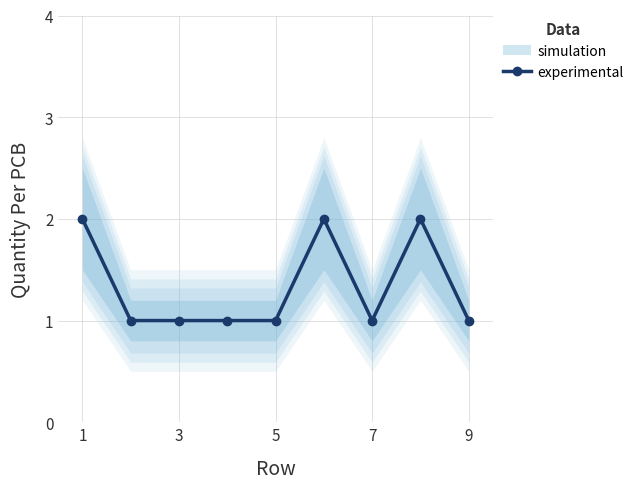

The value of experimental at 3 is 0. True or false?

False